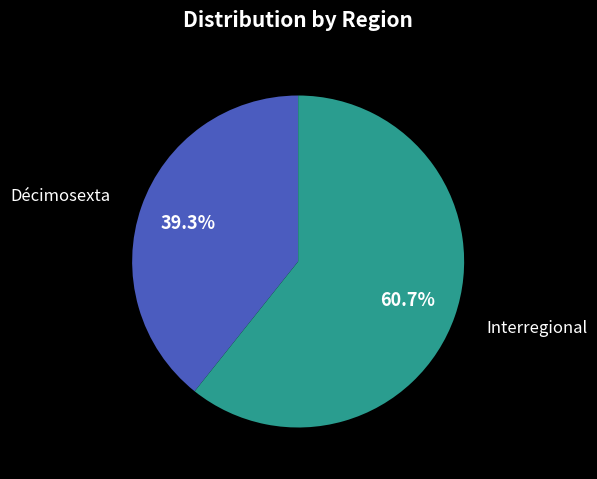

How many slices are in this pie chart?

2